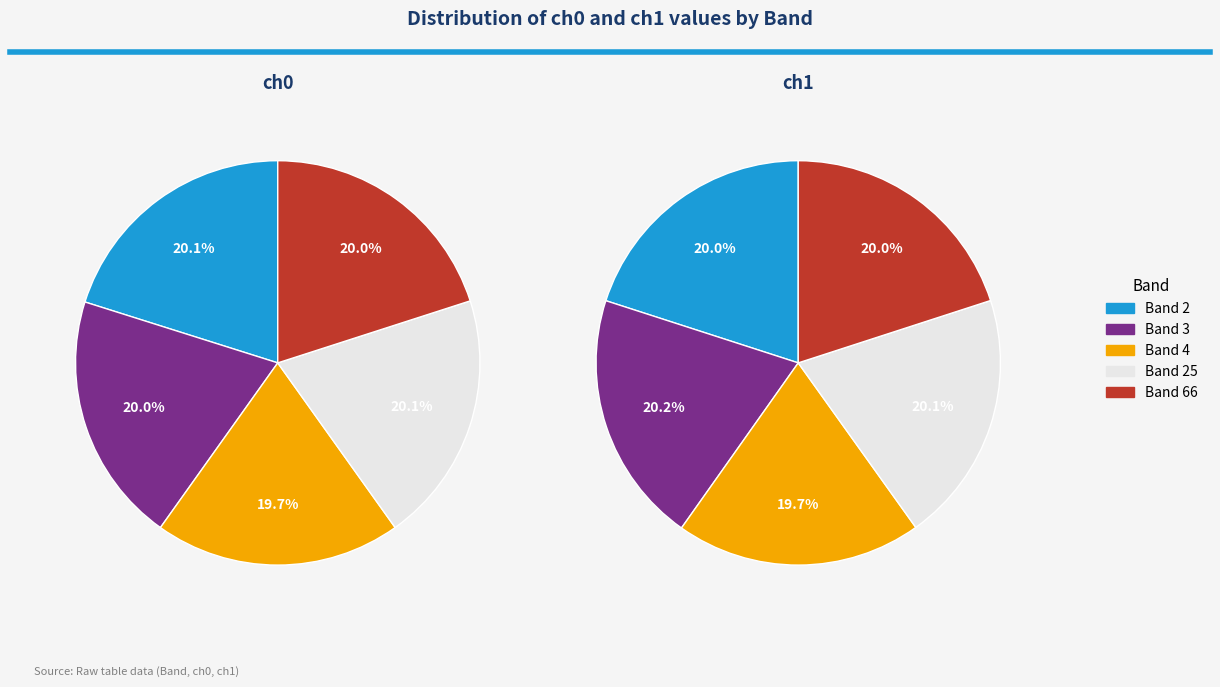

Is it true that 25 is 20% of the pie?

True